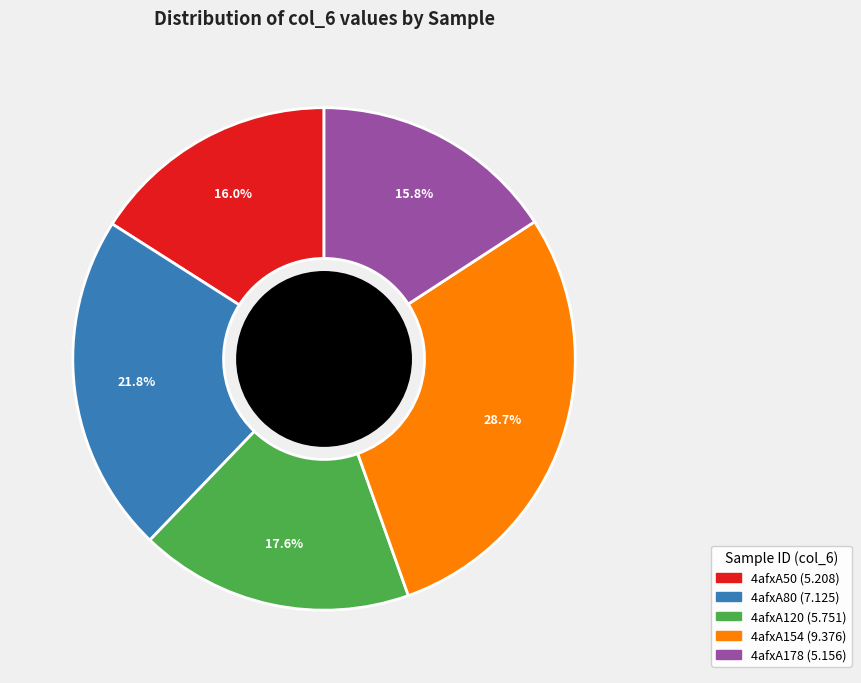

To the nearest percent, what percentage of the pie is 4afxA120?

18%